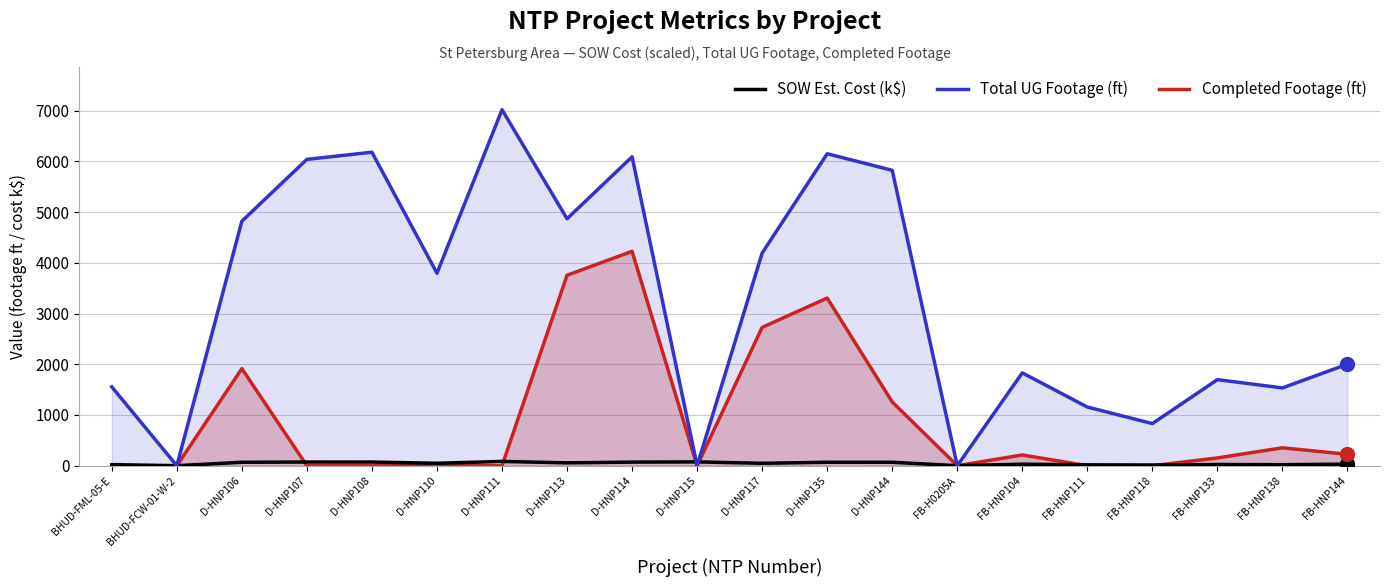

At which label is Total UG Footage (ft) closest to 3510?

D-HNP110